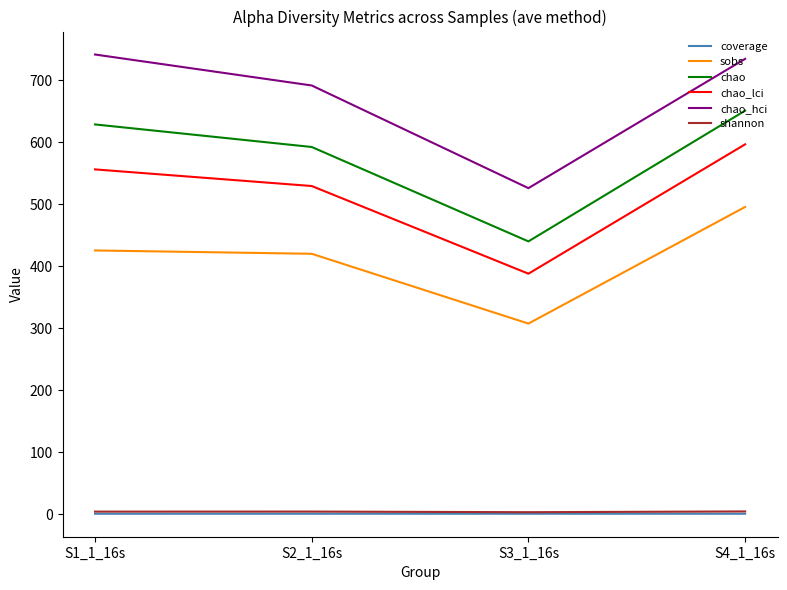

The value of sobs at S2_1_16s is 420.0. True or false?

True